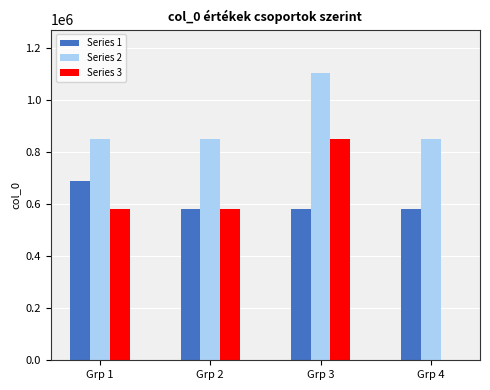

At which category is the sum across all series the highest?

Grp 3